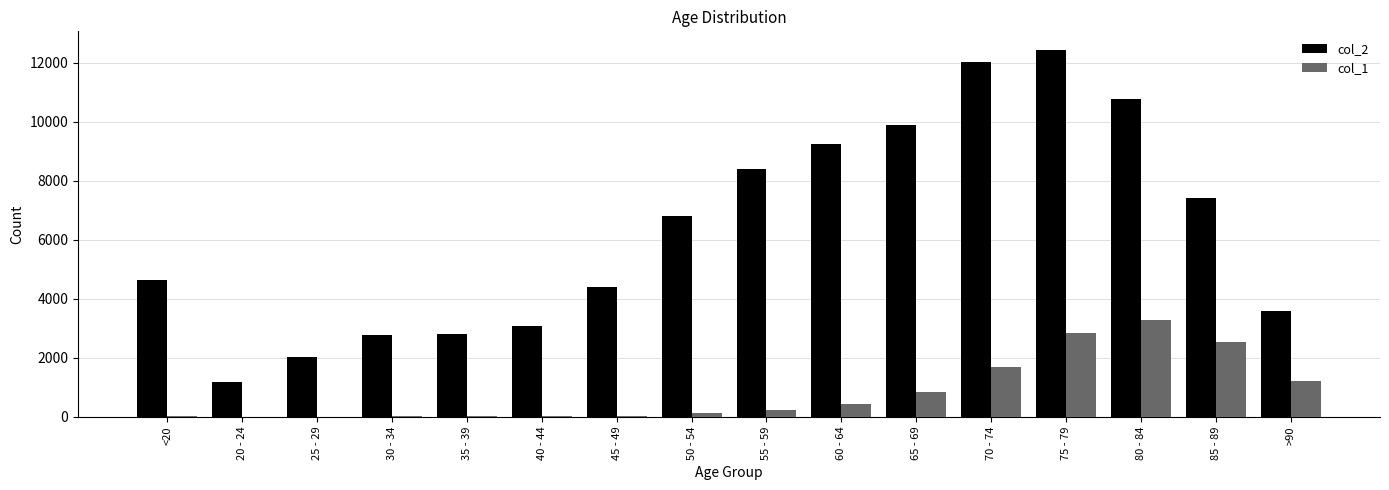

What is the maximum value for col_1?

3273